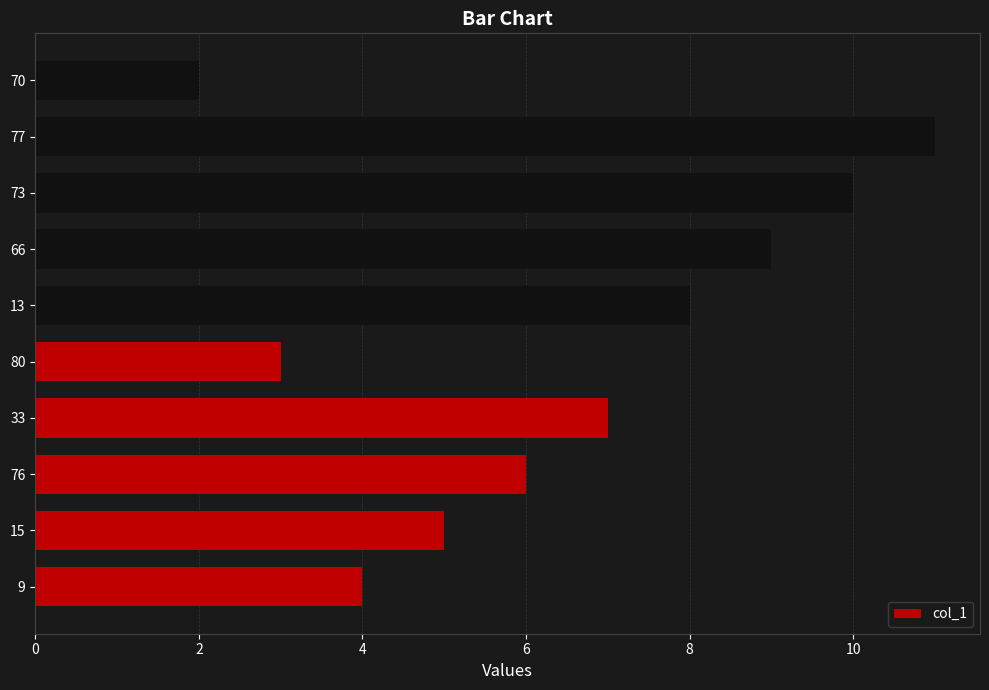

List the labels in order of value, smallest first.

70, 80, 9, 15, 76, 33, 13, 66, 73, 77